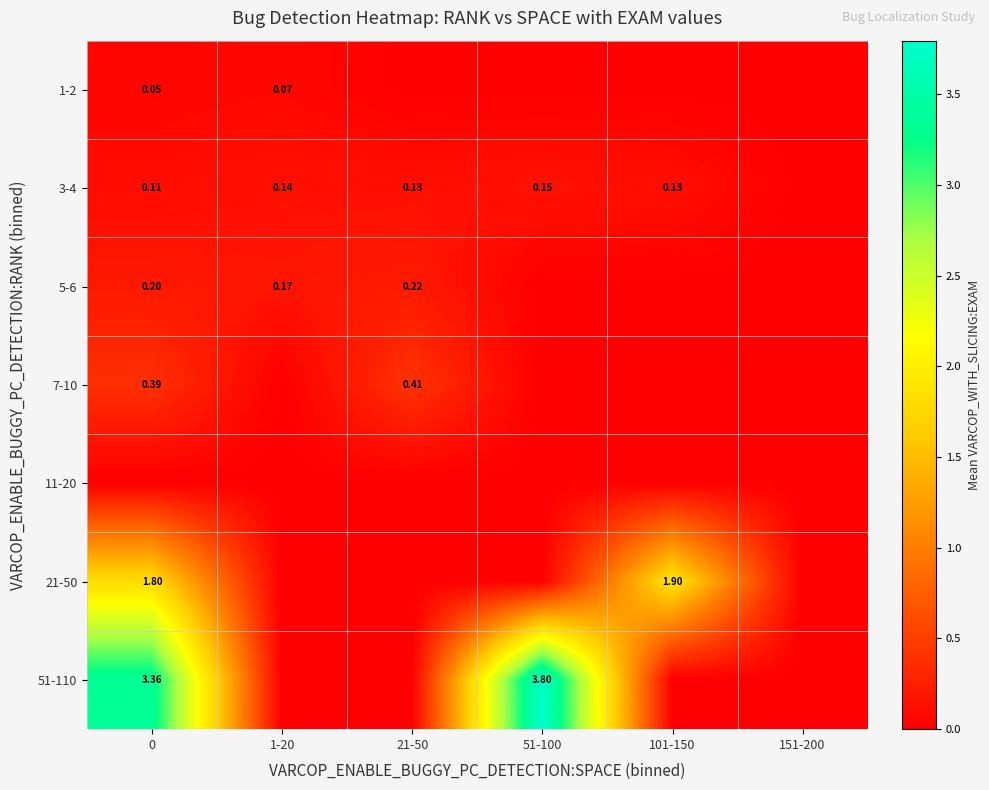

Which series has the largest total across all categories?

51-110